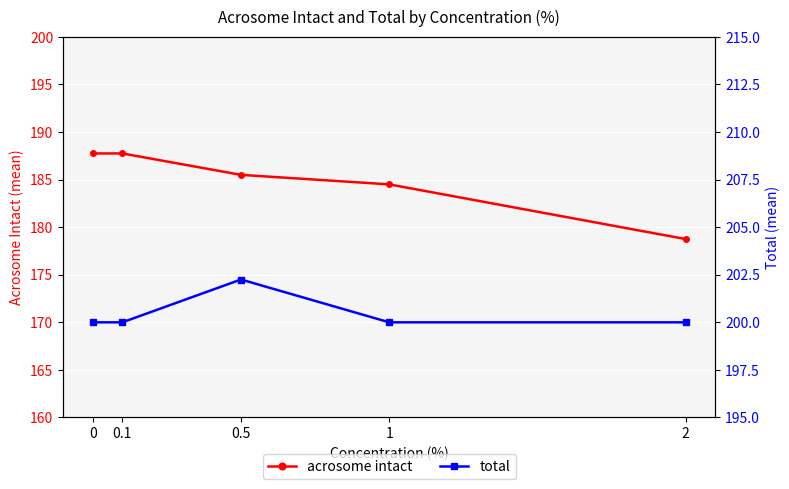

What are all the series names shown in the legend?

acrosome intact, total